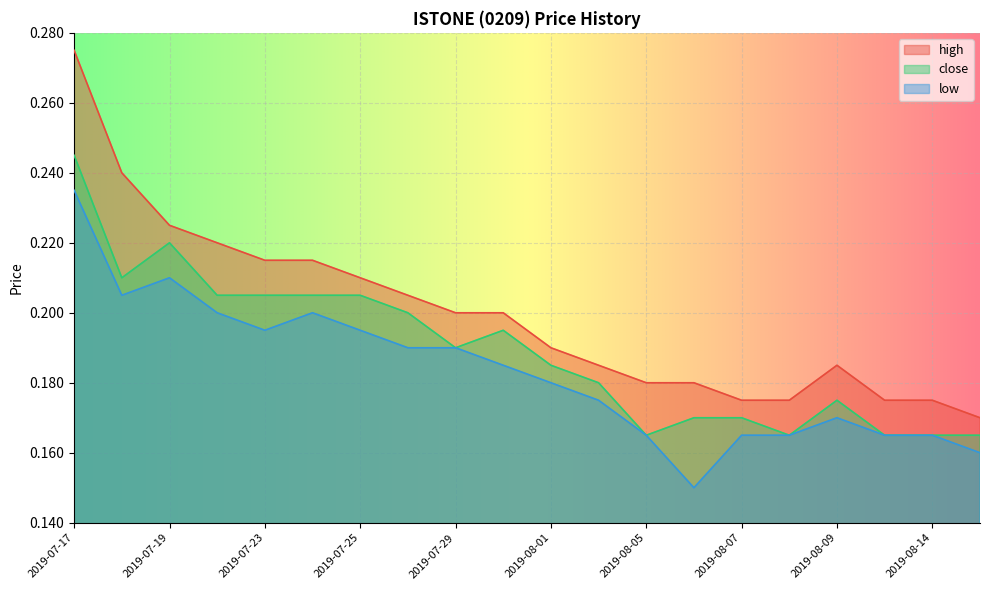

True or false: high and close intersect in this chart.

False